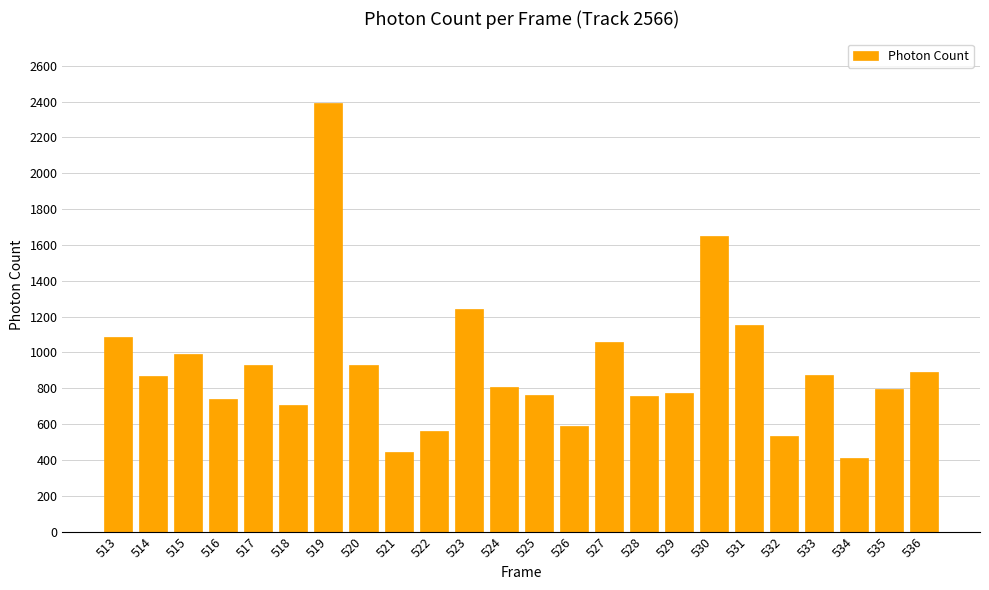

What is the value of the 10th bar from the left?

559.2